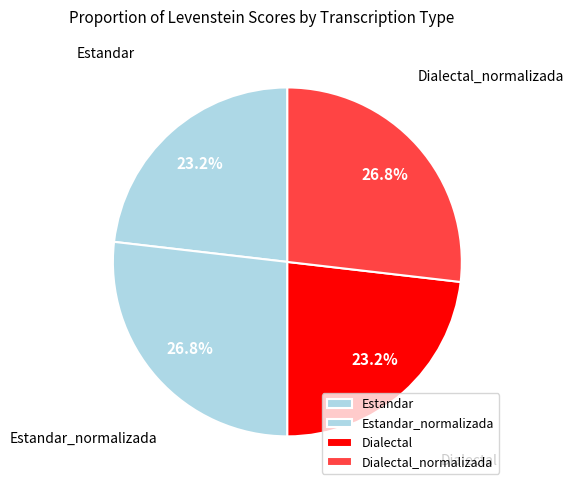

Is it true that Dialectal_normalizada is 32% of the pie?

False